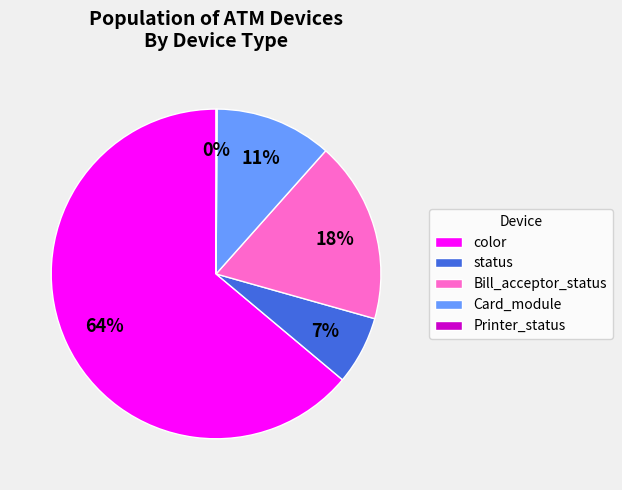

The Card_module slice represents 1% of the pie. True or false?

False